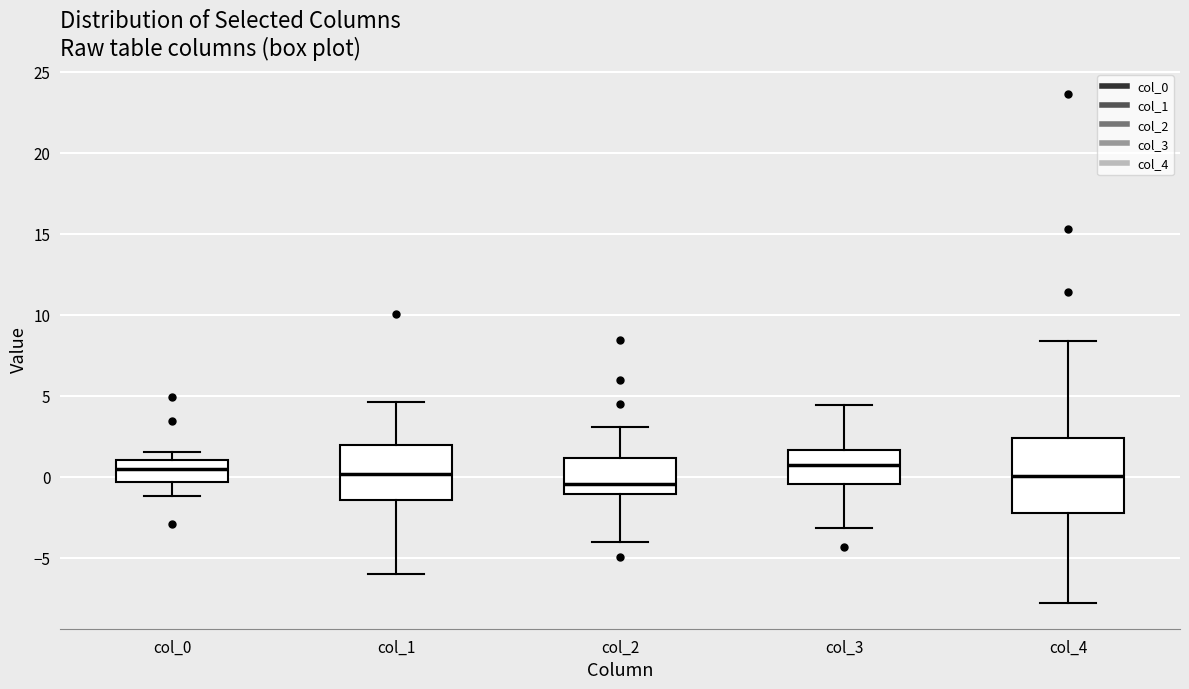

Reading left to right, read every box against the y-axis: the position of its median line, the range the box covers, and the ends of its whiskers. The values are not printed on the chart, so give them approximately, as read against the axis.

col_0: median 0.5, box -0.5 to 1.0, whiskers -1.0 to 1.5
col_1: median 0.0, box -1.5 to 2.0, whiskers -6.0 to 4.5
col_2: median -0.5, box -1.0 to 1.0, whiskers -4.0 to 3.0
col_3: median 0.5, box -0.5 to 1.5, whiskers -3.0 to 4.5
col_4: median 0.0, box -2.5 to 2.5, whiskers -8.0 to 8.5